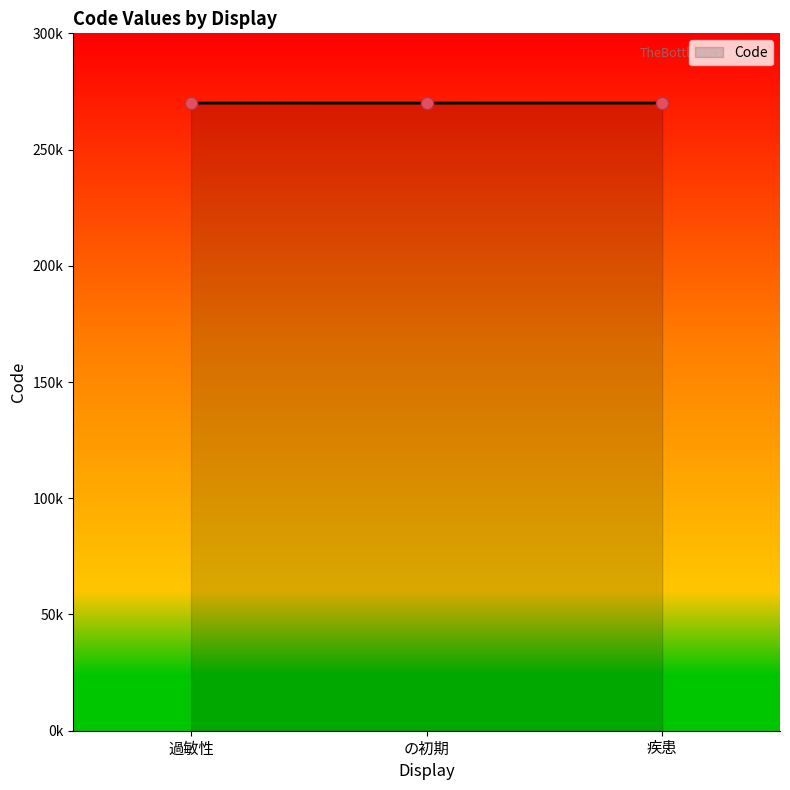

Approximately how many times larger is the value at 過敏性 compared to の初期?

1.0